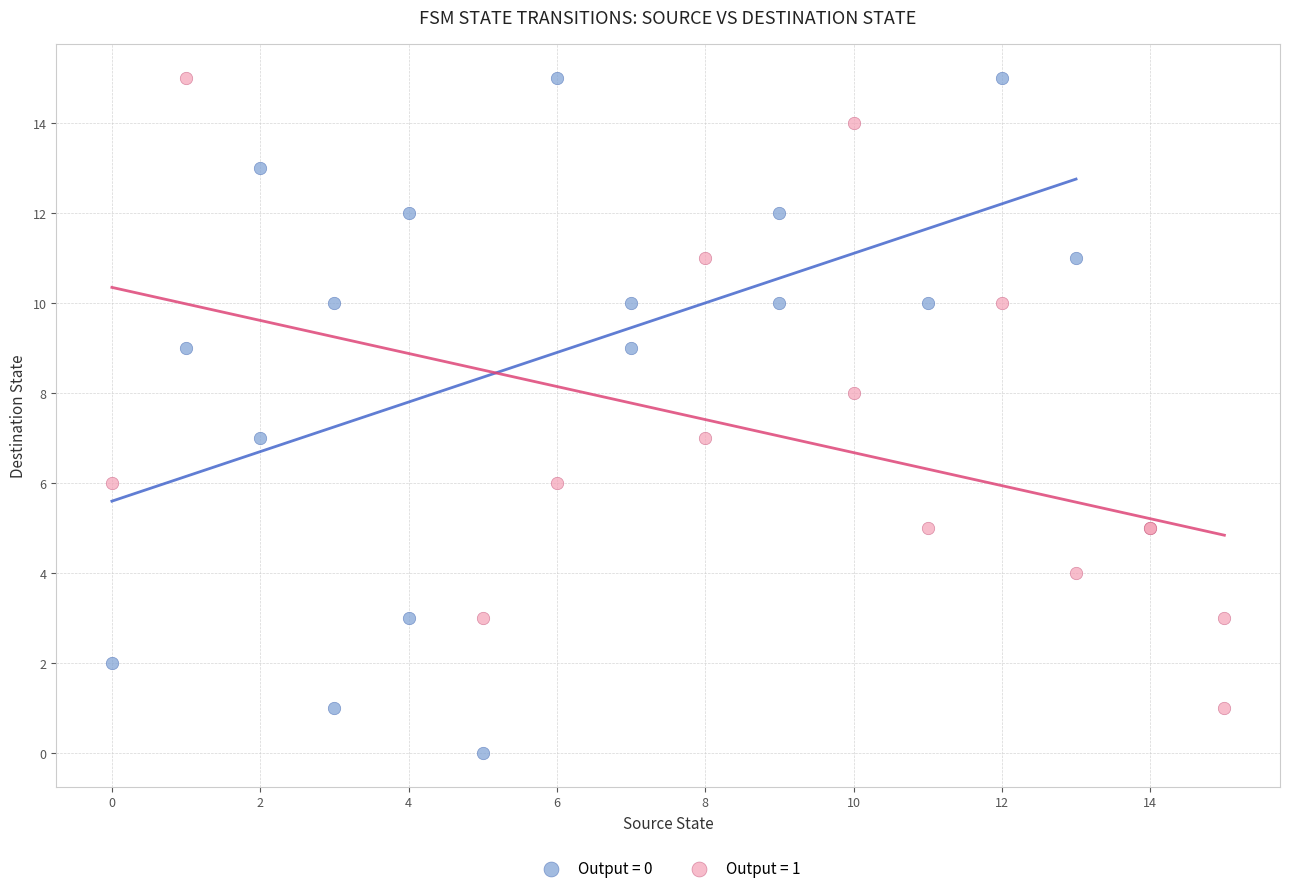

Which series has the largest Y range (max minus min)?

Output = 0